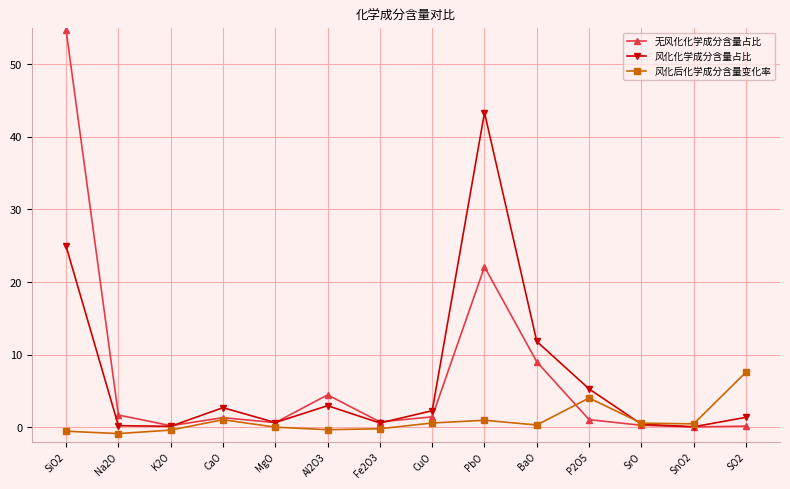

Where is 风化后化学成分含量变化率 nearest to the value 3?

P2O5